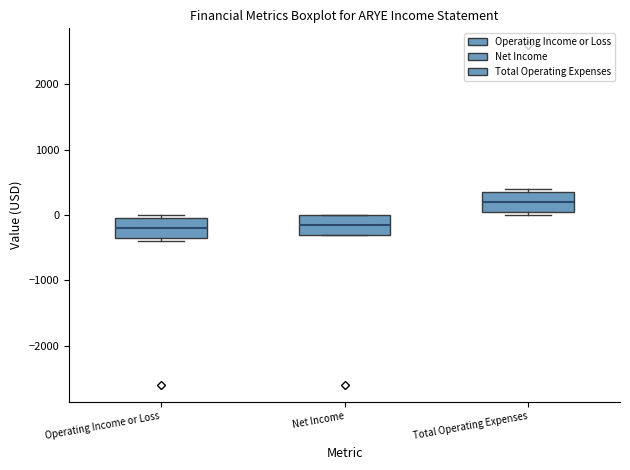

Where is the lower edge of the box for Operating Income or Loss on the y-axis? The values are not printed on the chart, so give them approximately, as read against the axis.

-300